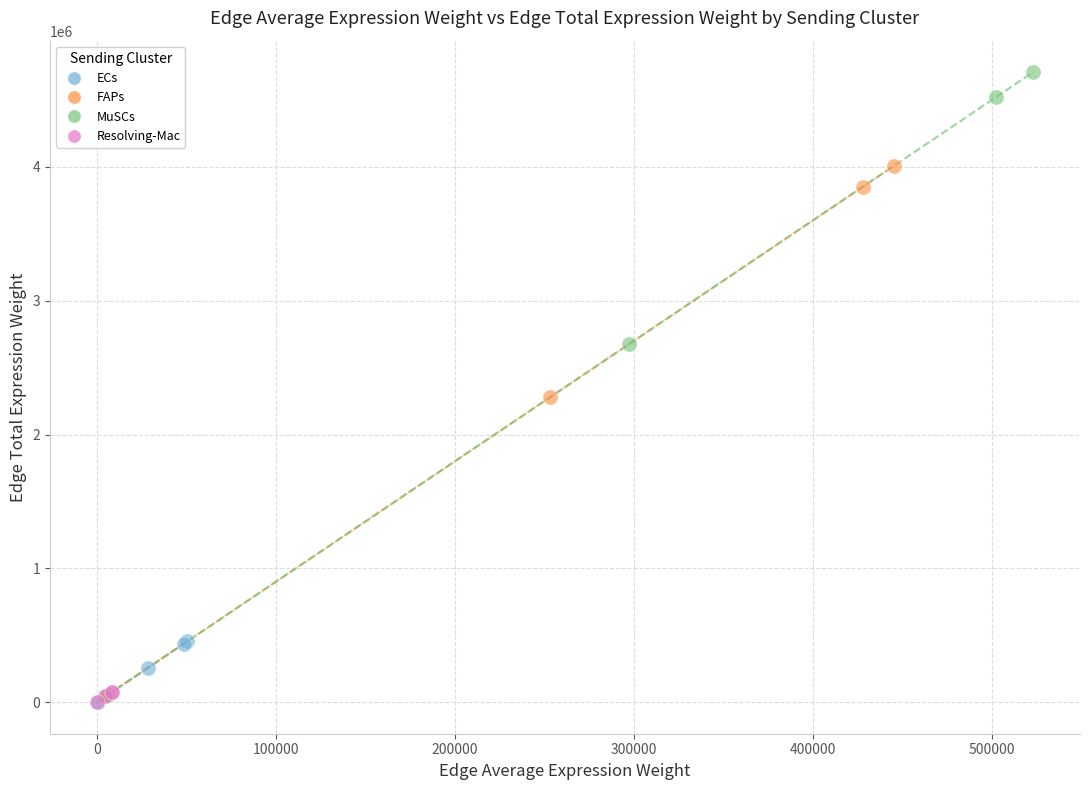

What are all the series names shown in the legend?

ECs, FAPs, MuSCs, Resolving-Mac